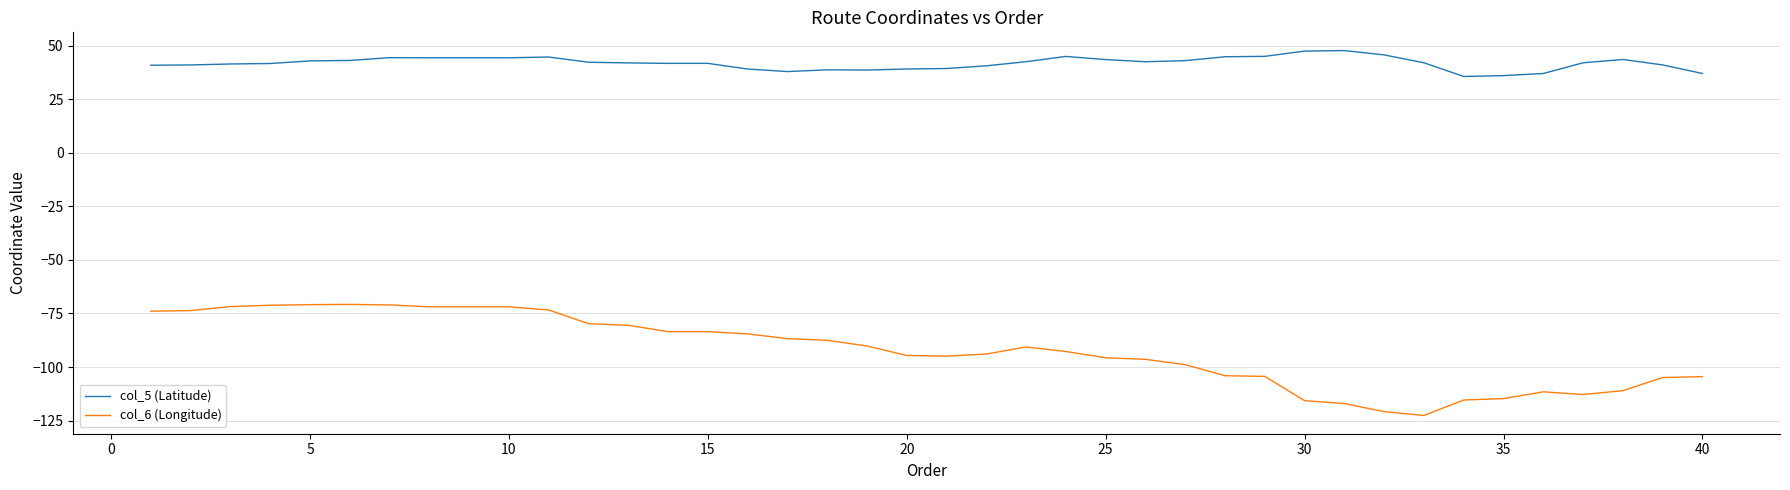

True or false: col_5 (Latitude) and col_6 (Longitude) intersect in this chart.

False